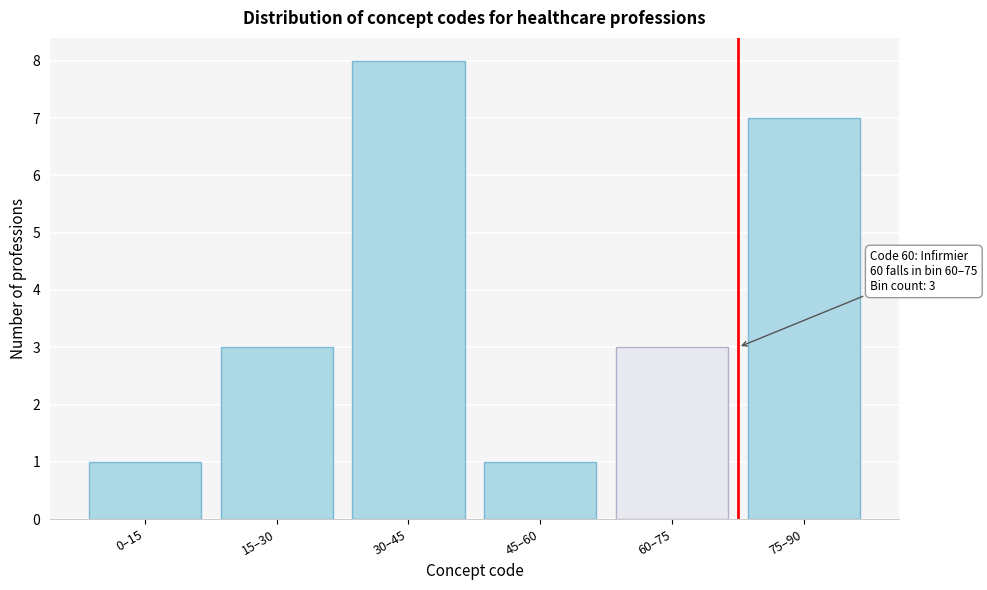

Reading left to right, extract all data points from this chart.

0–15=1	15–30=3	30–45=8	45–60=1	60–75=3	75–90=7